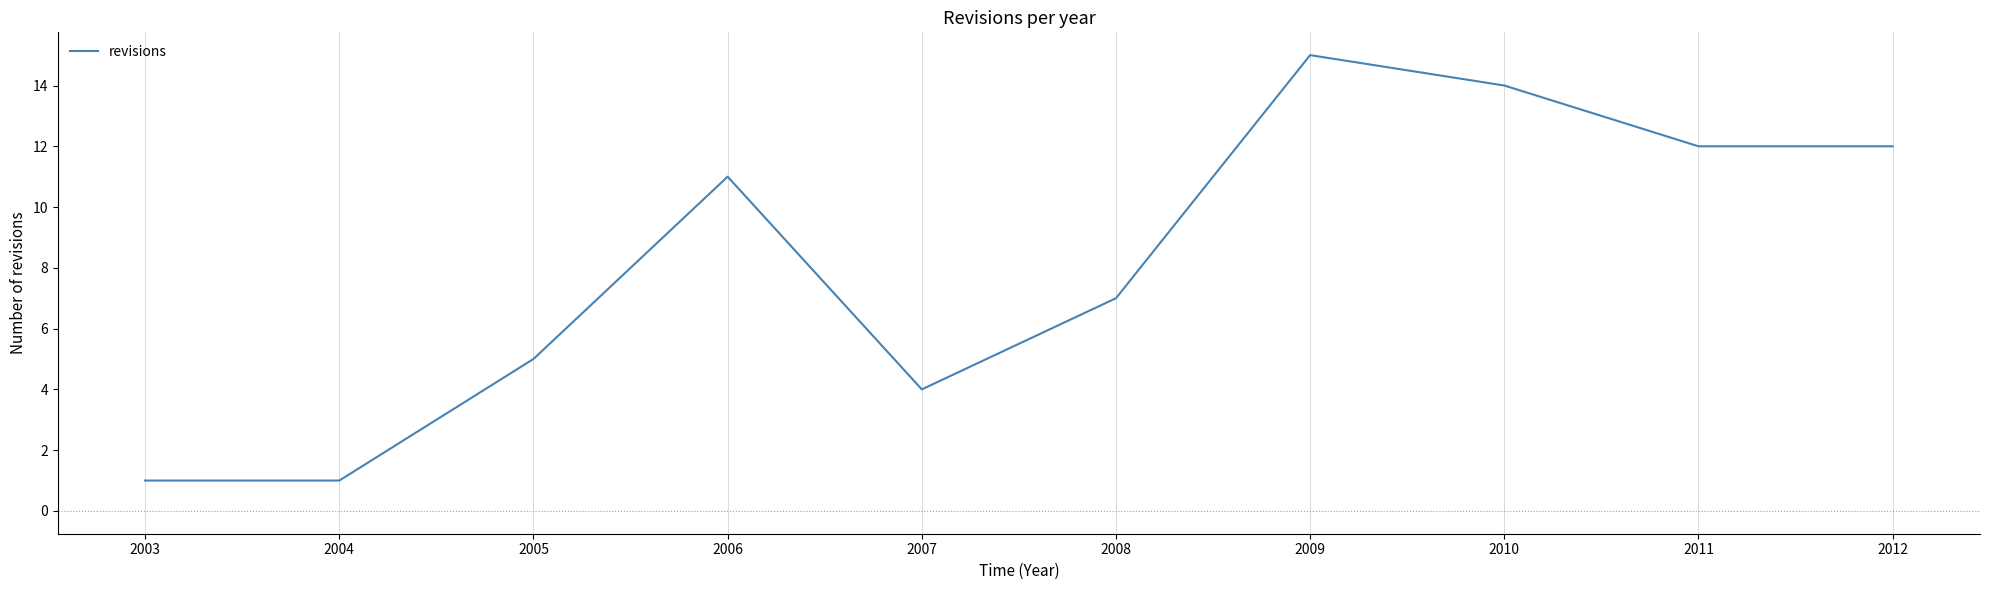

Count the number of data series in this chart.

1